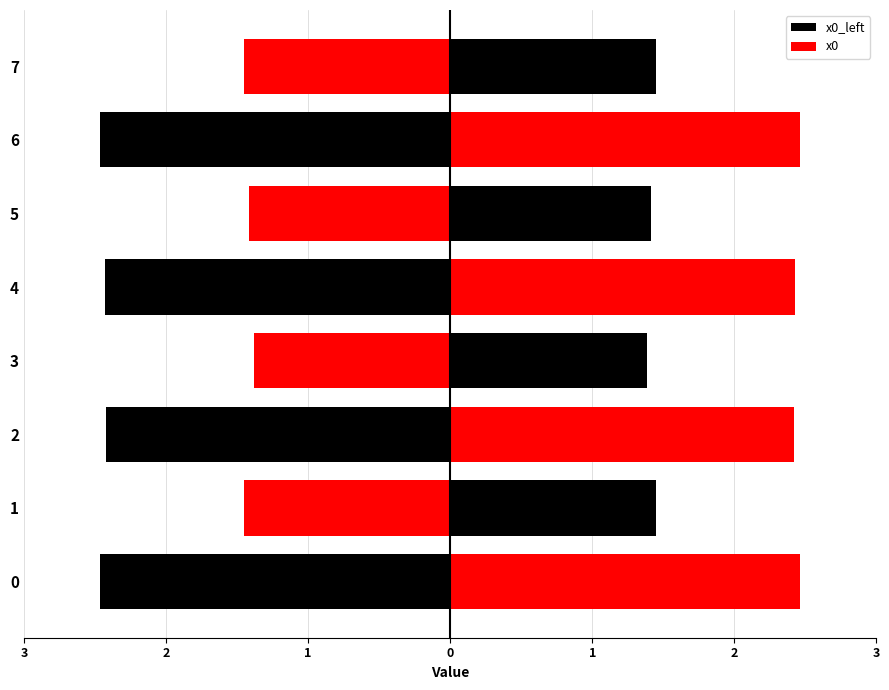

List the series in order of their peak value, highest first.

x0, x0_left